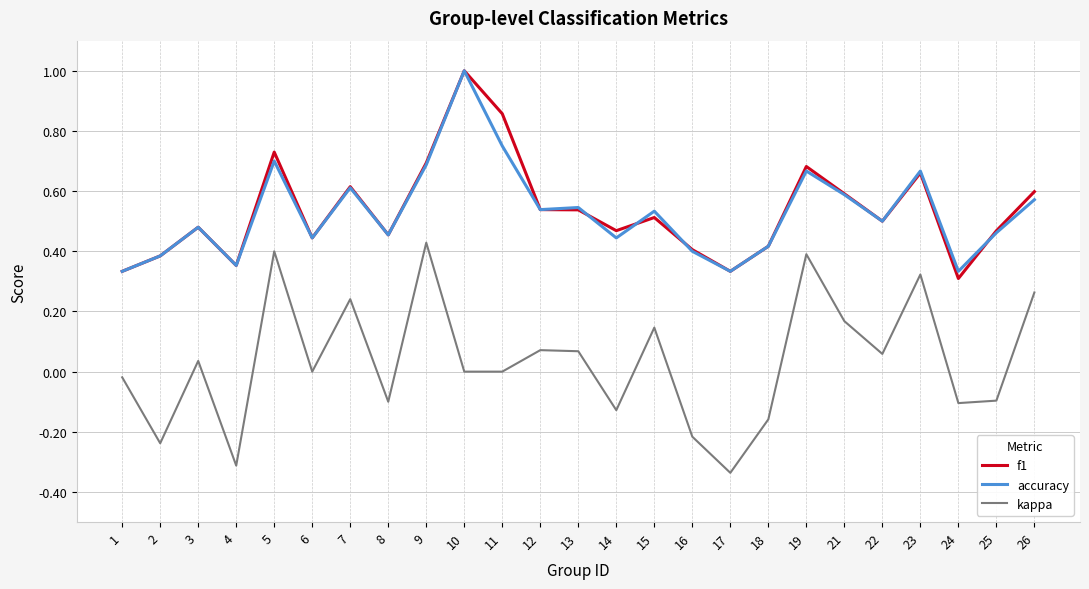

True or false: accuracy and kappa intersect in this chart.

False